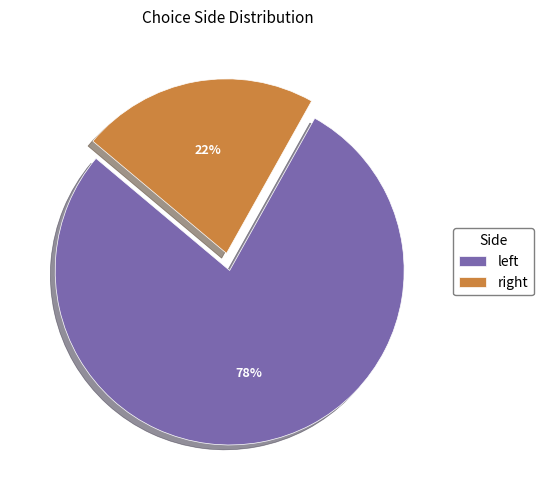

To the nearest percent, what is the average slice percentage?

50%